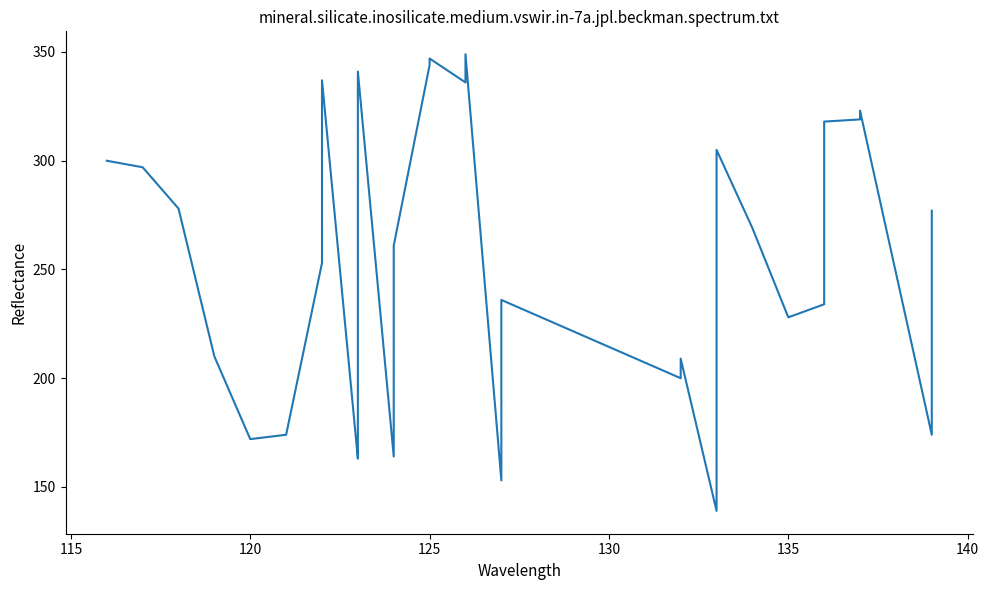

Count the number of categories in the chart.

40